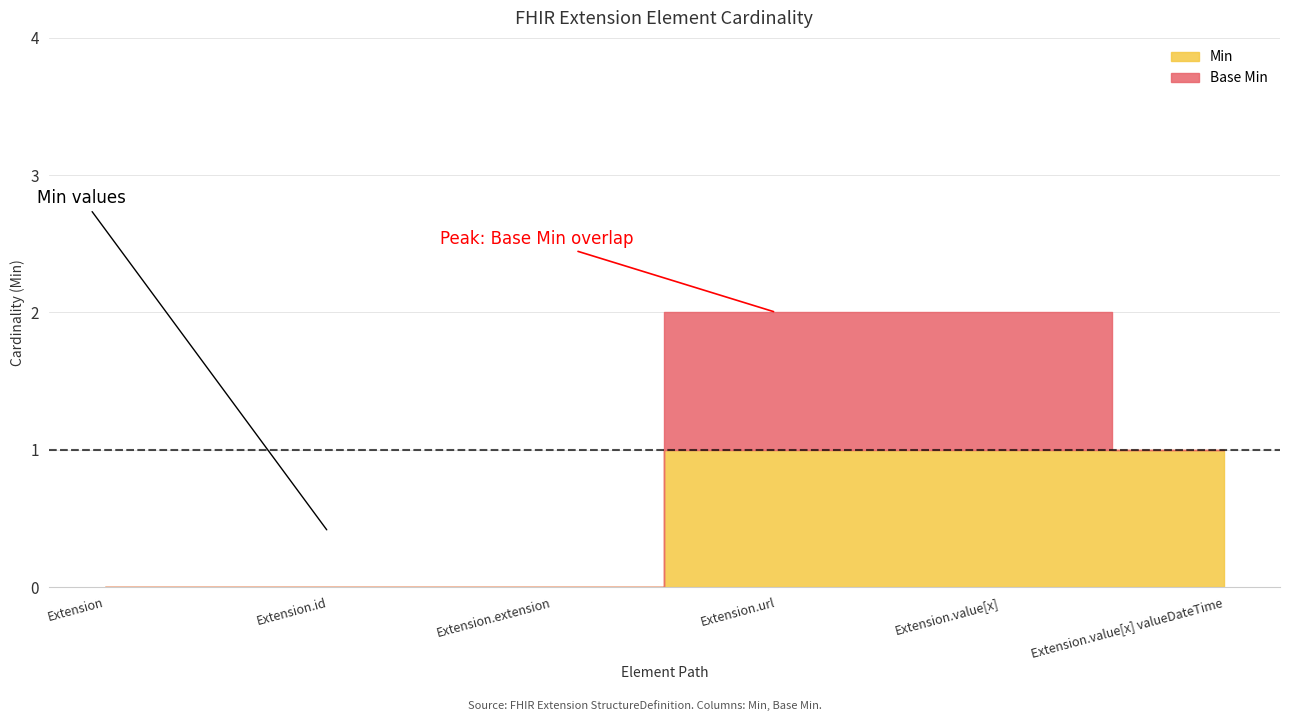

What is the label of the 4th point from the right?

Extension.extension